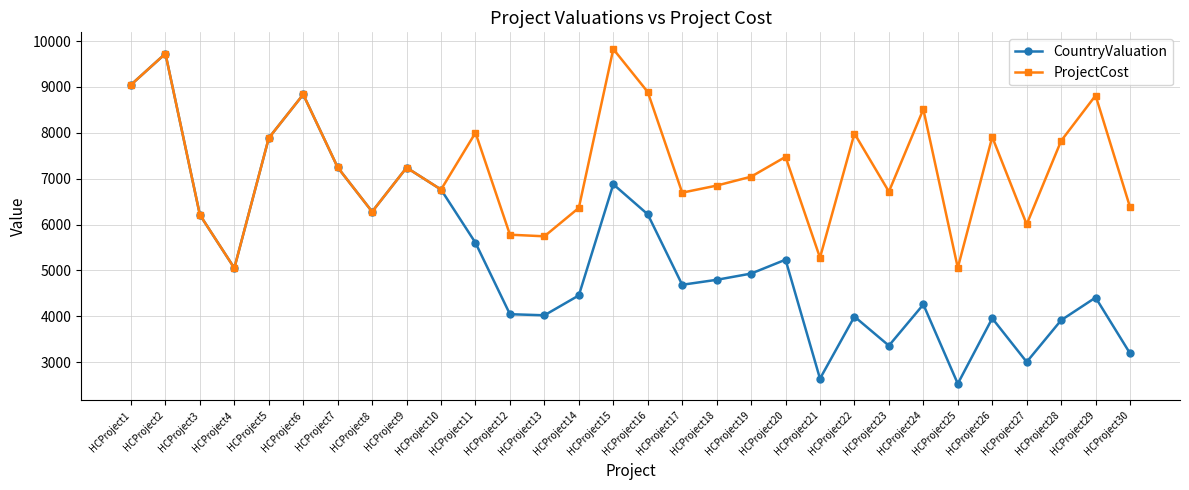

What is the value of the ProjectCost point at the 23rd from the left?

6717